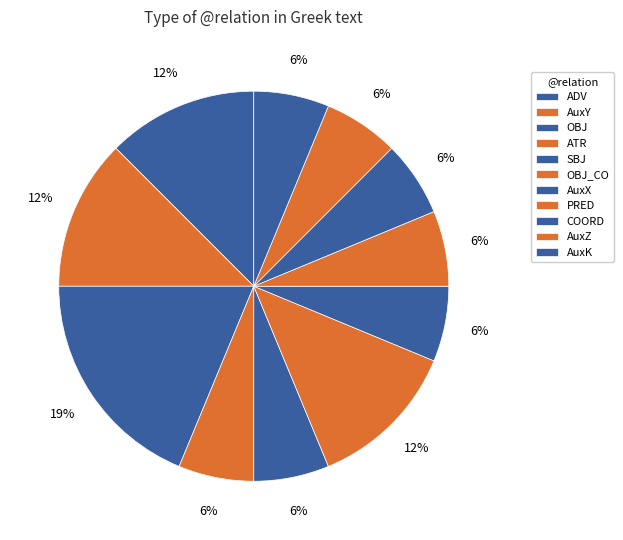

How many slices are in this pie chart?

11